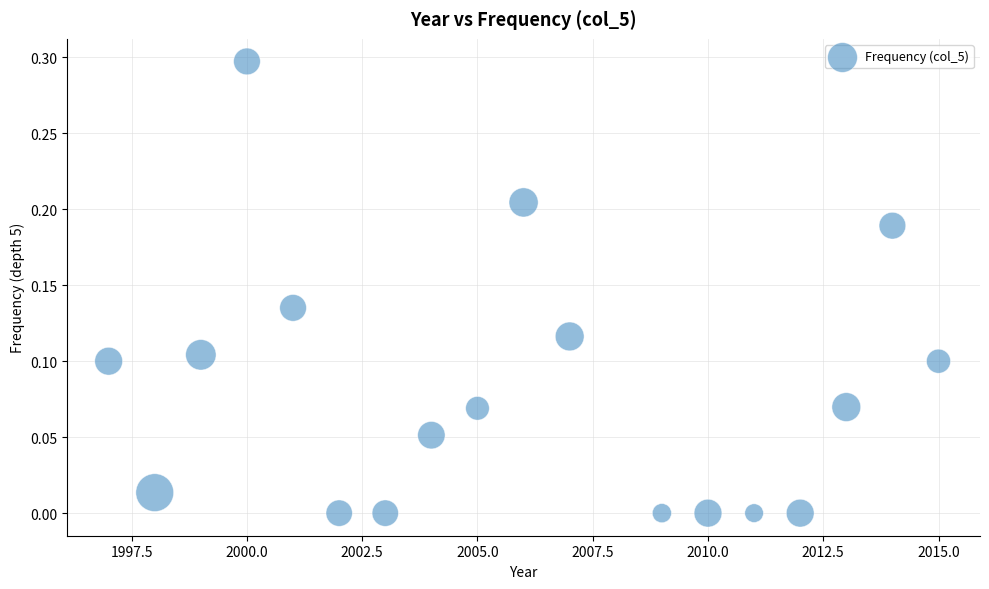

What is the range of X values (max minus min)?

18.0